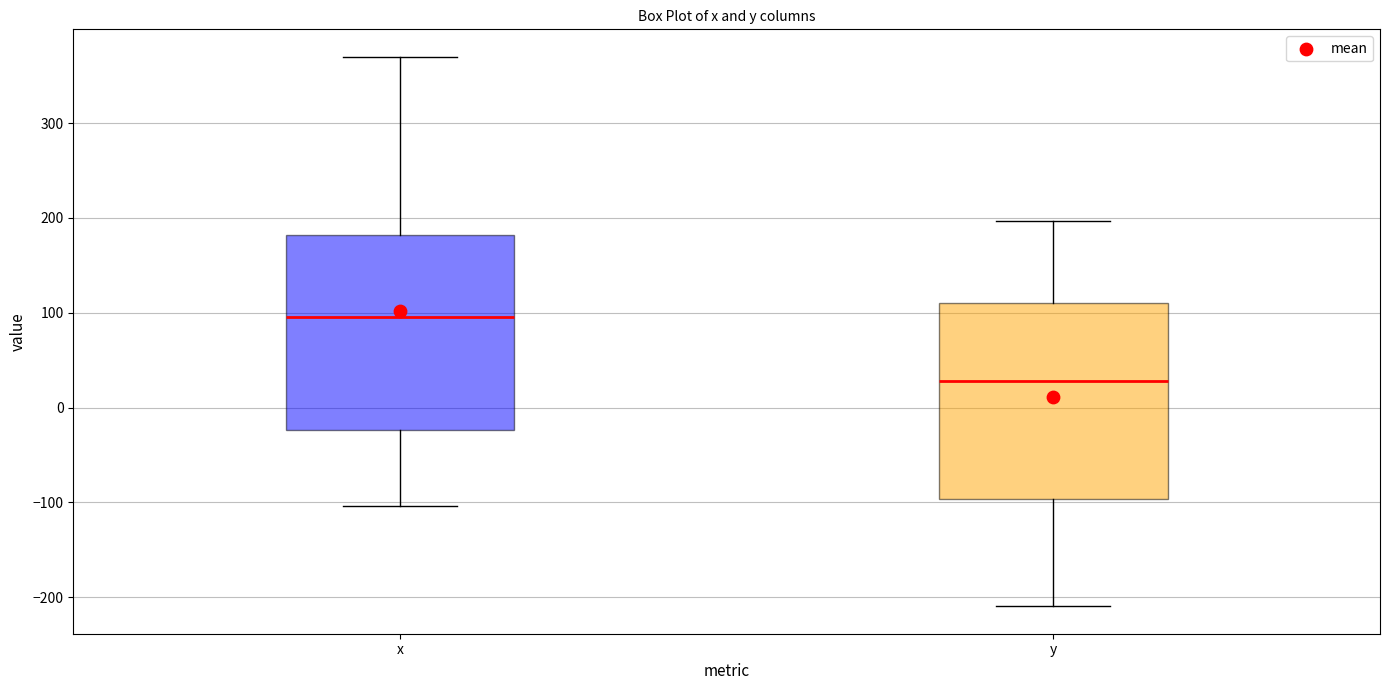

Reading left to right, read every box against the y-axis: the position of its median line, the range the box covers, and the ends of its whiskers. The values are not printed on the chart, so give them approximately, as read against the axis.

x: median 100, box -20 to 180, whiskers -100 to 370
y: median 30, box -100 to 110, whiskers -210 to 200